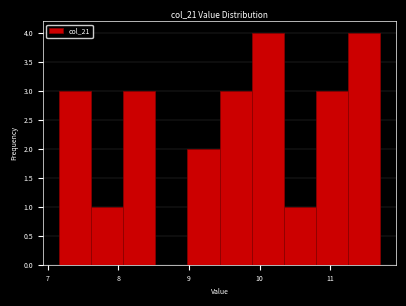

What is the height of the bar covering 9.0 to 9.4 on the x-axis? Neither the bar edges nor the heights are printed on the chart, so give them approximately, as read against the axes.

2